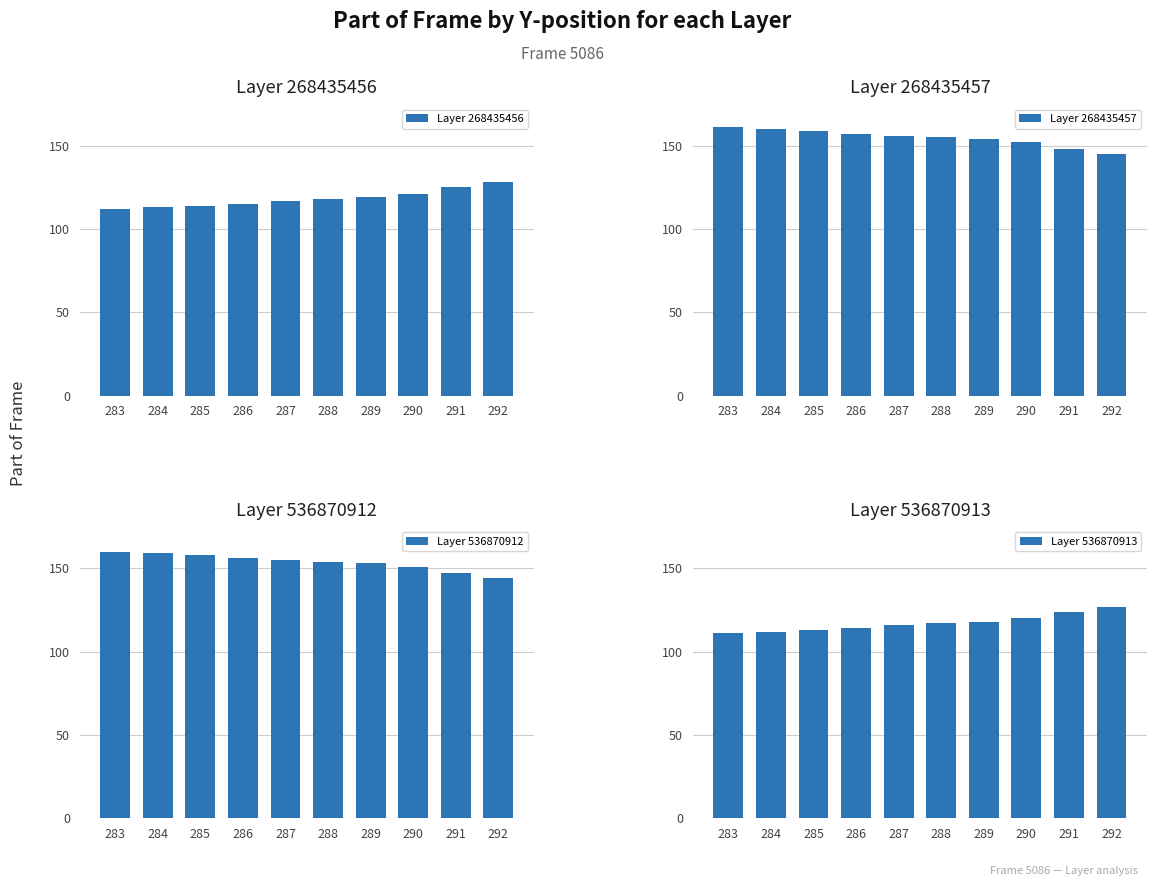

What is the minimum value shown in the chart?

111